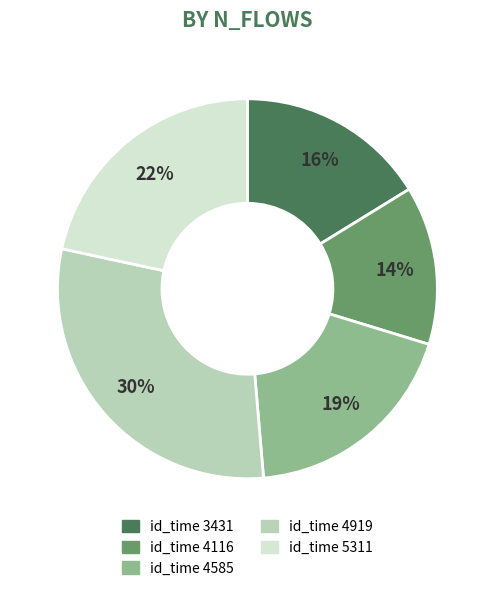

To the nearest percent, what is the average slice percentage?

20%